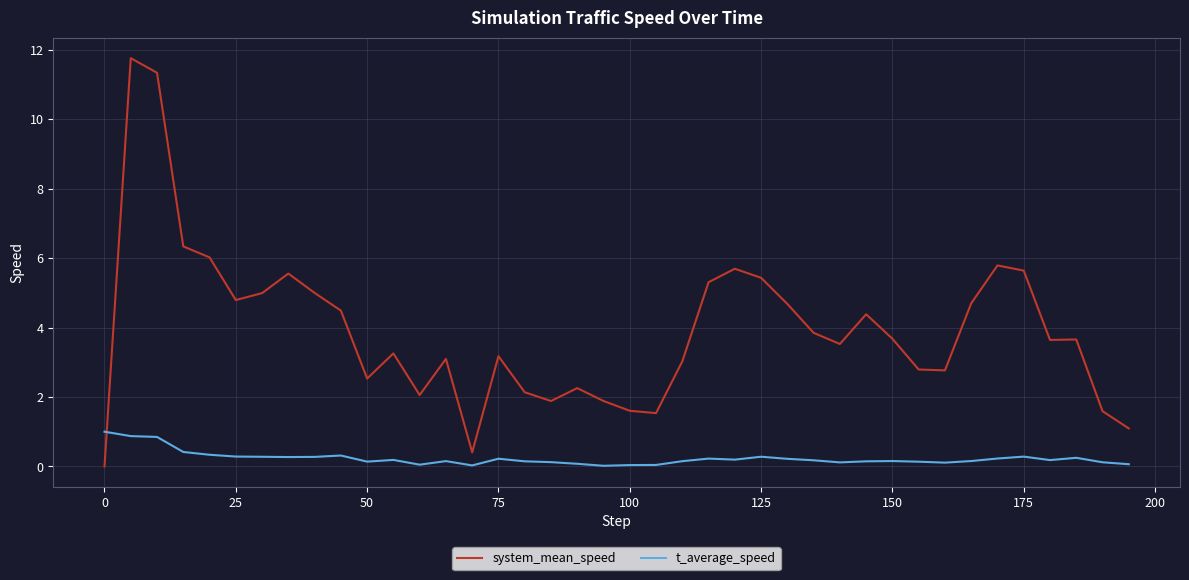

After their last crossing, which series has the higher values: system_mean_speed or t_average_speed?

system_mean_speed